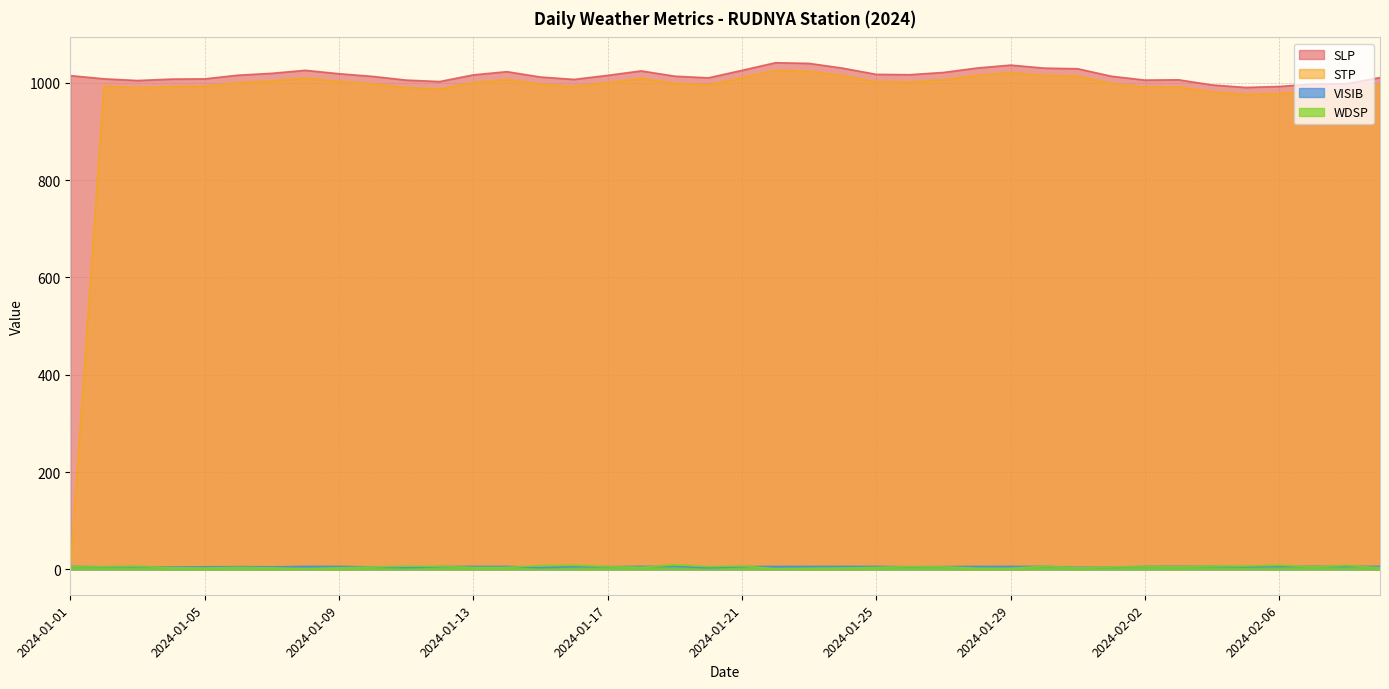

What is the maximum value shown in the chart?

1041.3